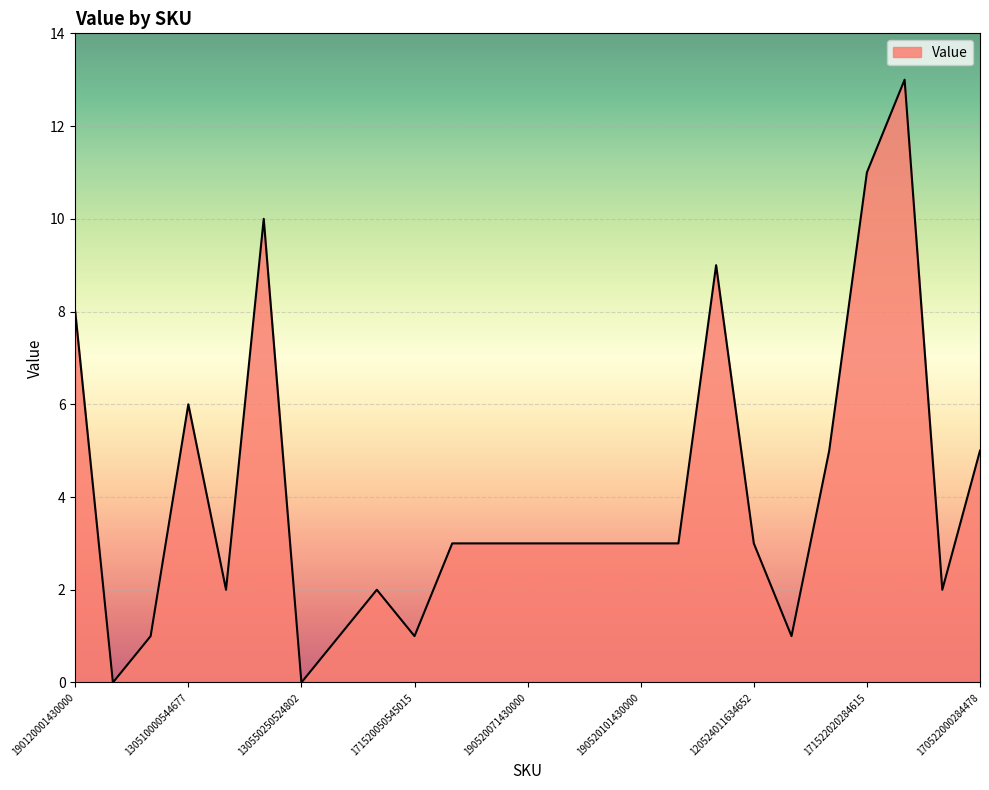

What is the difference between the maximum and minimum values?

13